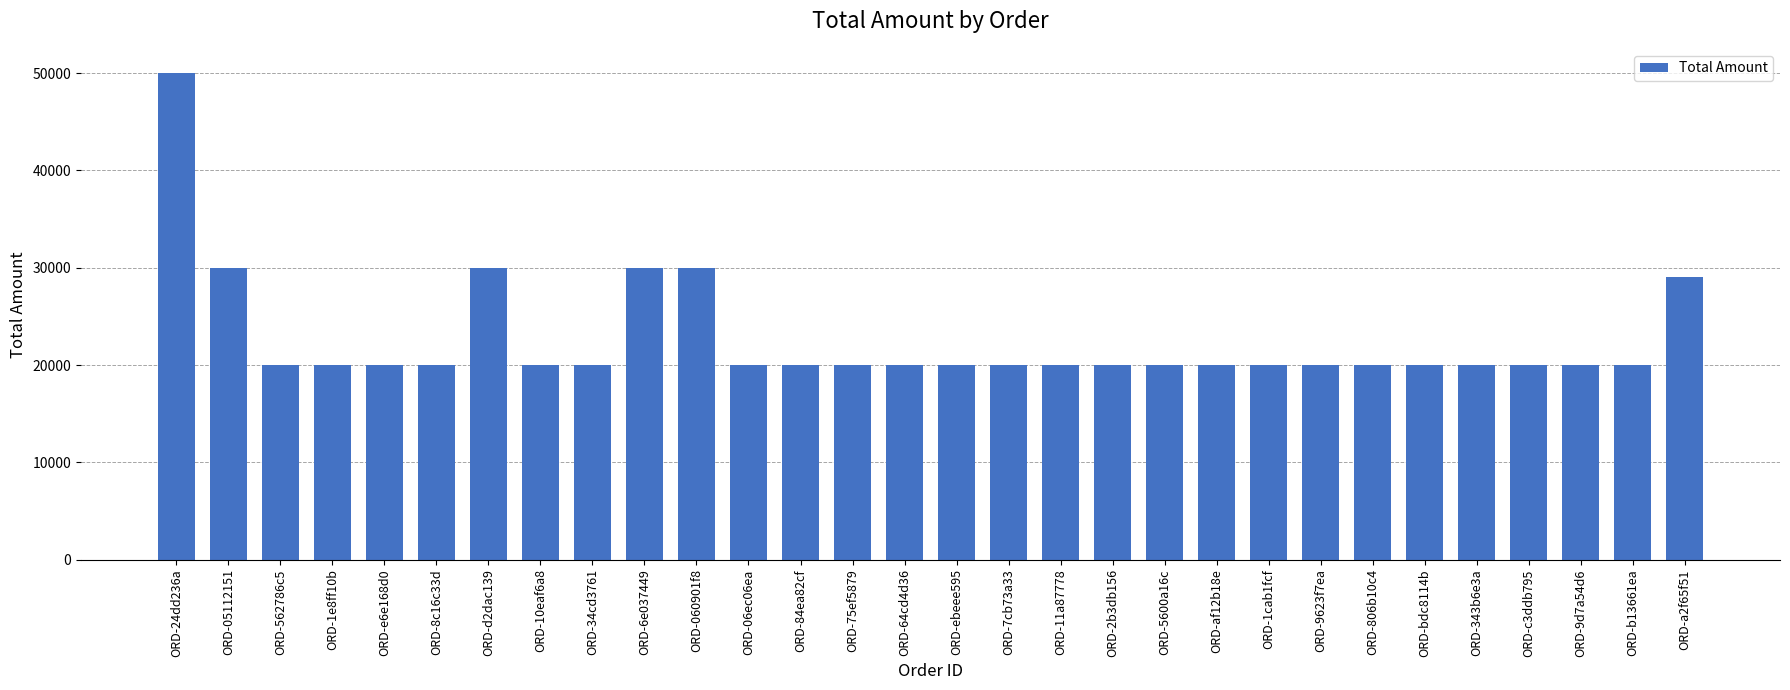

Reading left to right, extract all data points from this chart.

50000	30000	20000	20000	20000	20000	30000	20000	20000	30000	30000	20000	20000	20000	20000	20000	20000	20000	20000	20000	20000	20000	20000	20000	20000	20000	20000	20000	20000	29000